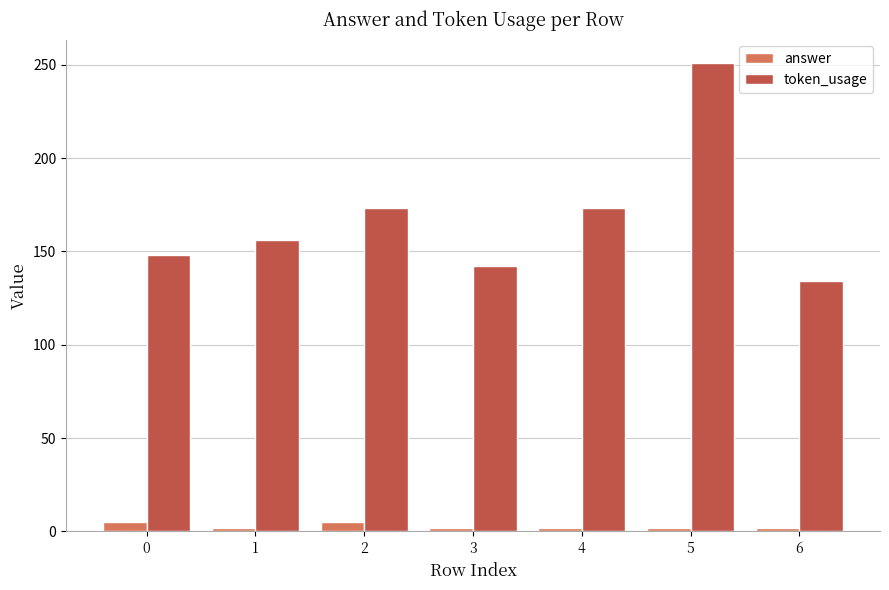

How many values in the token_usage series are below 156?

3